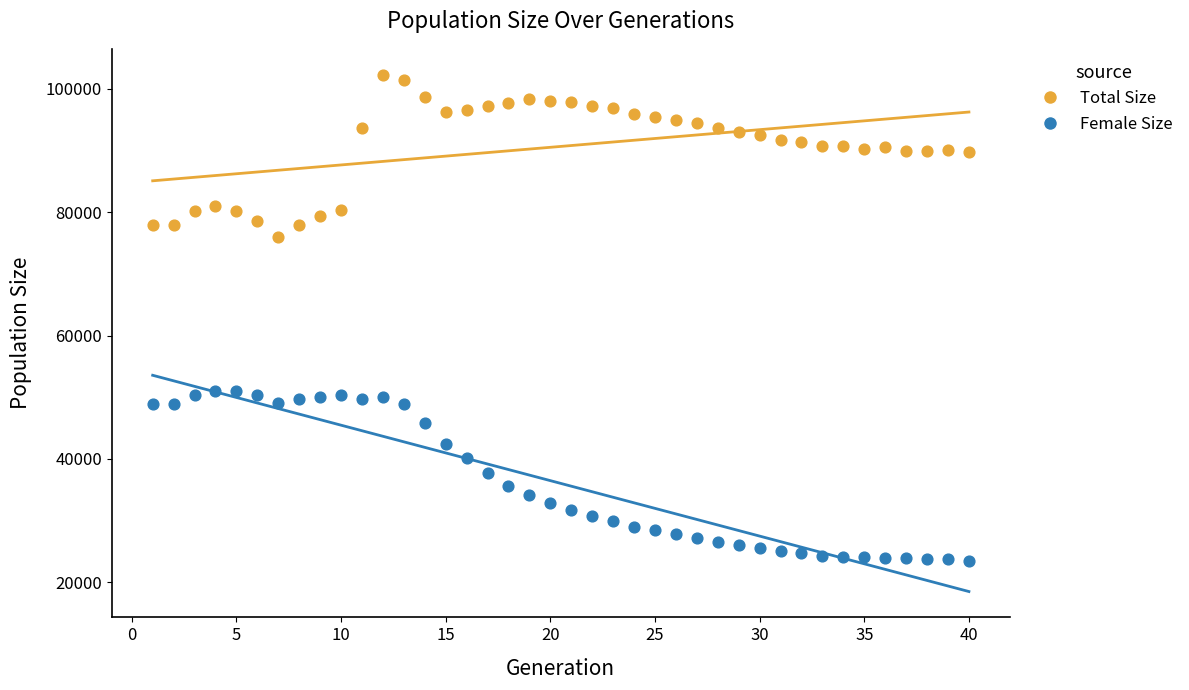

What are all the series names shown in the legend?

Total Size, Female Size